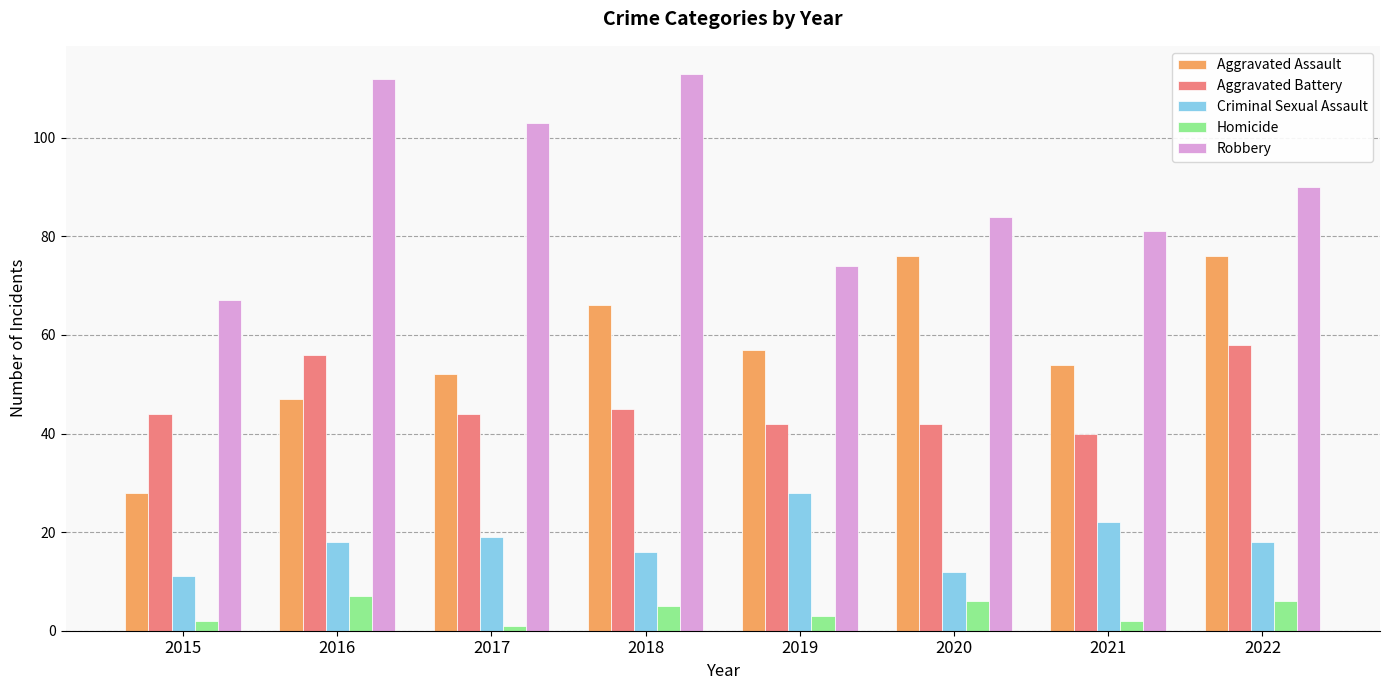

How many bars are there in each group?

5